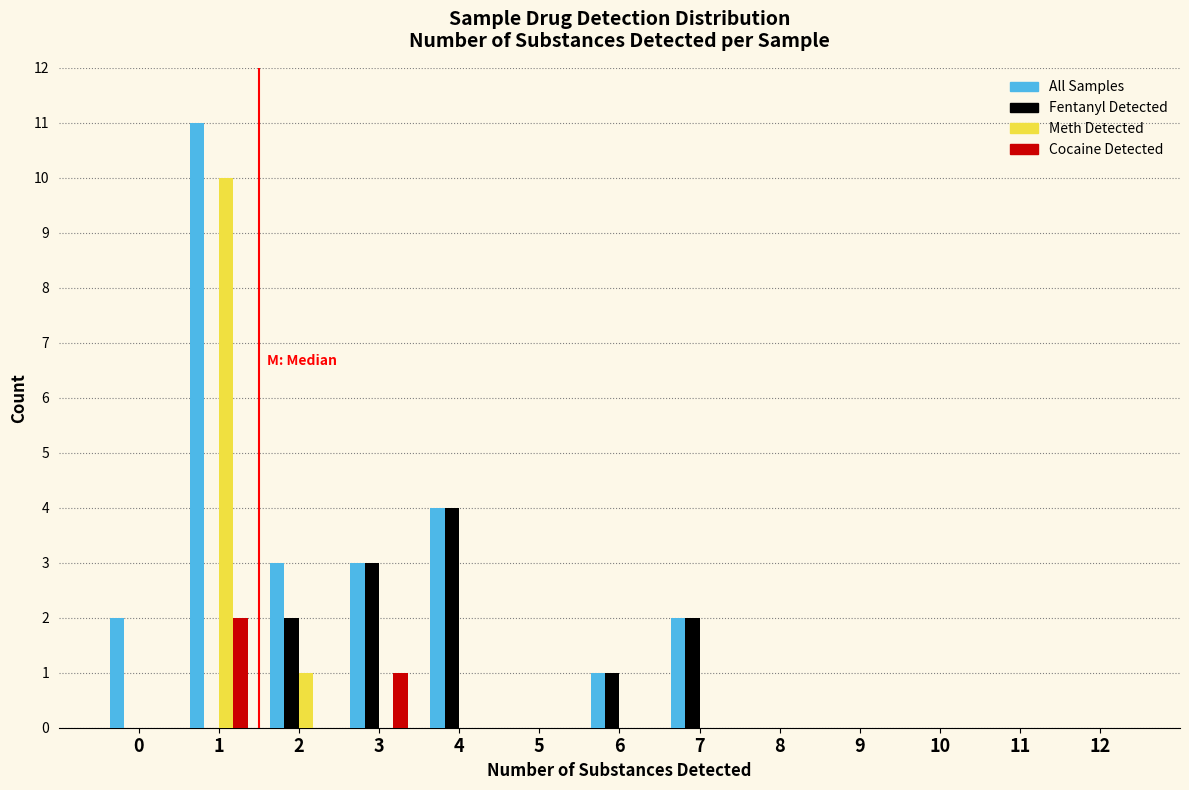

What is the greatest value displayed?

11